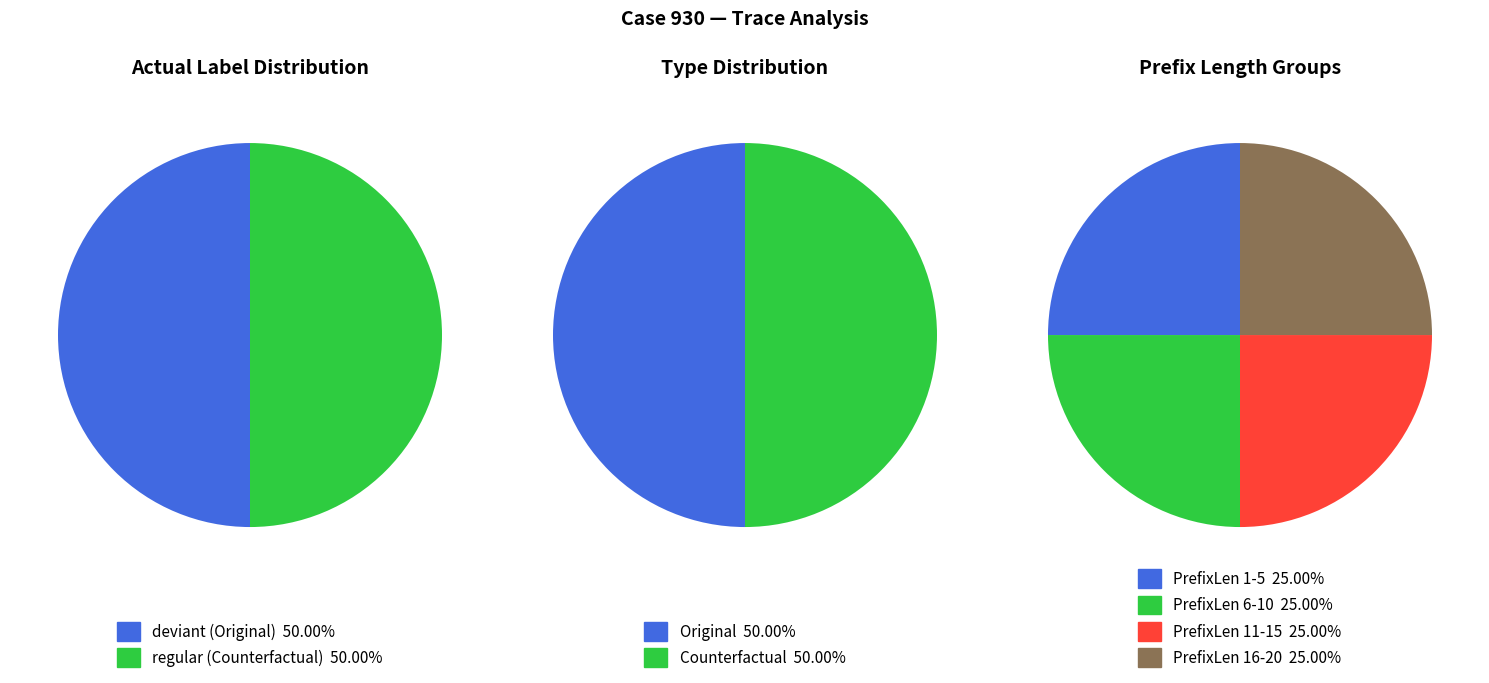

At regular, list the series in order from smallest to largest.

Original, Counterfactual